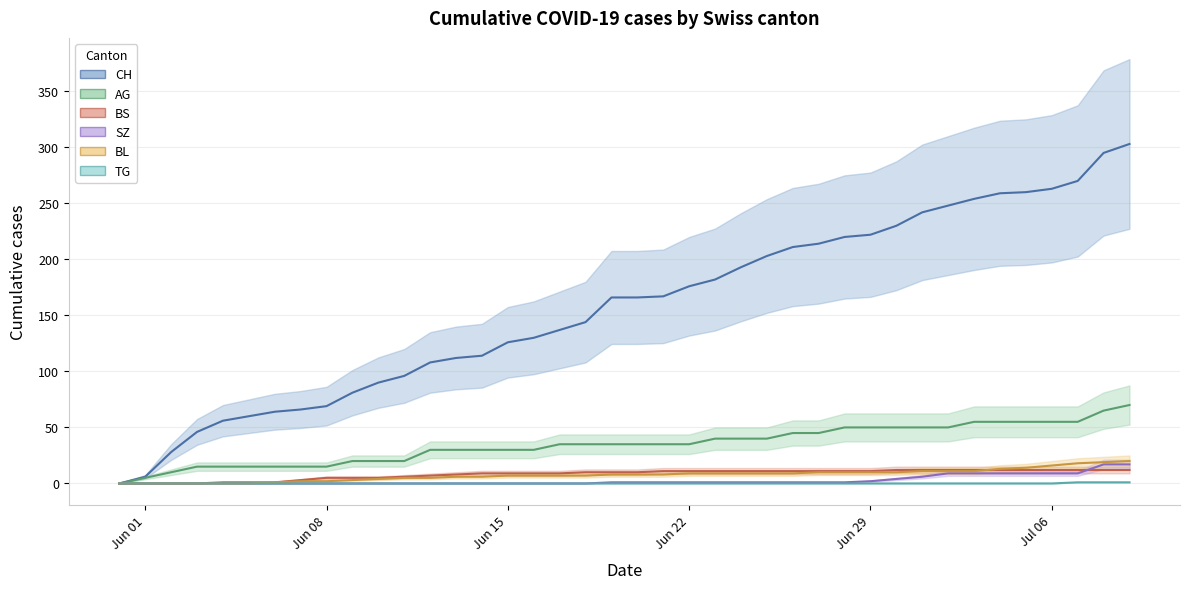

The value of SZ at 2020-06-18 is -6. True or false?

False